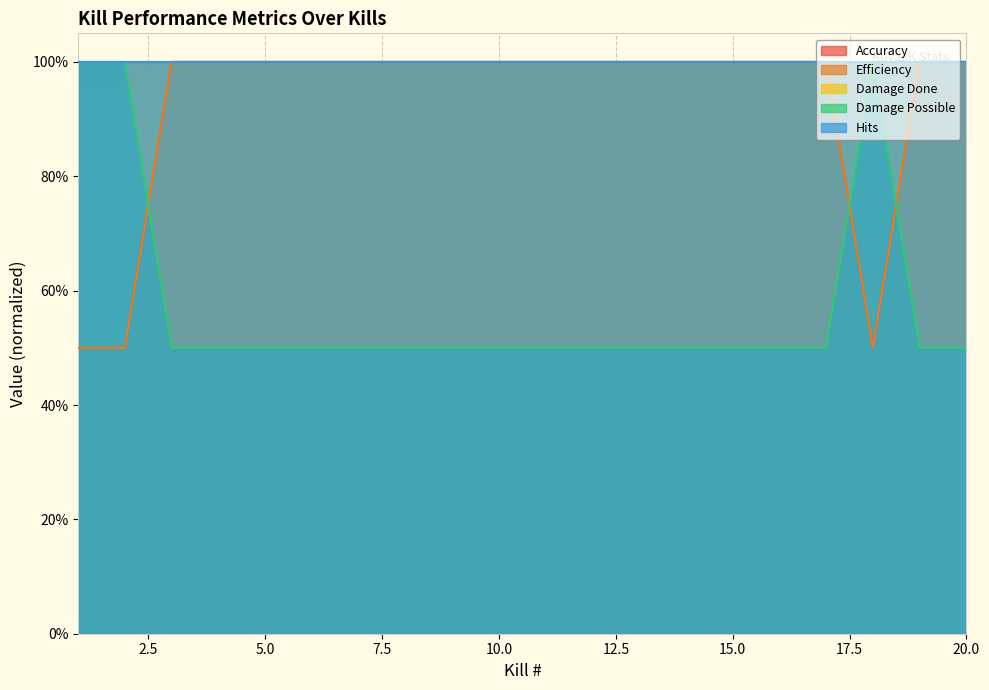

True or false: Efficiency has a value of 0.3 at 16.

False